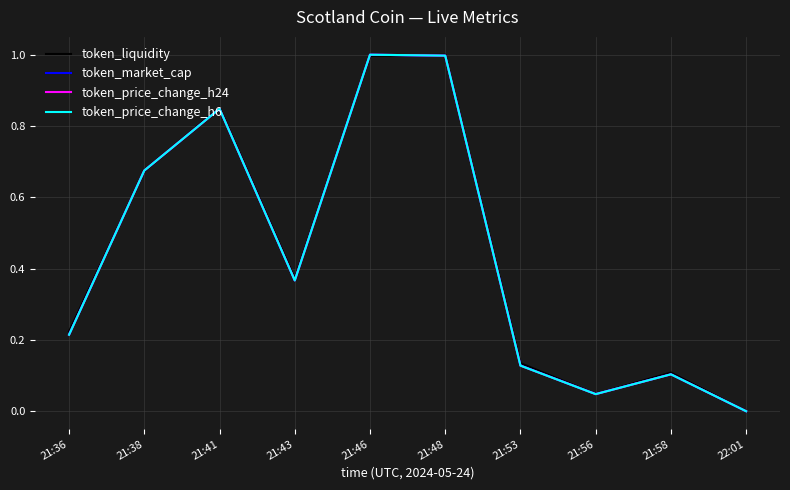

Does the chart have visible grid lines?

Yes